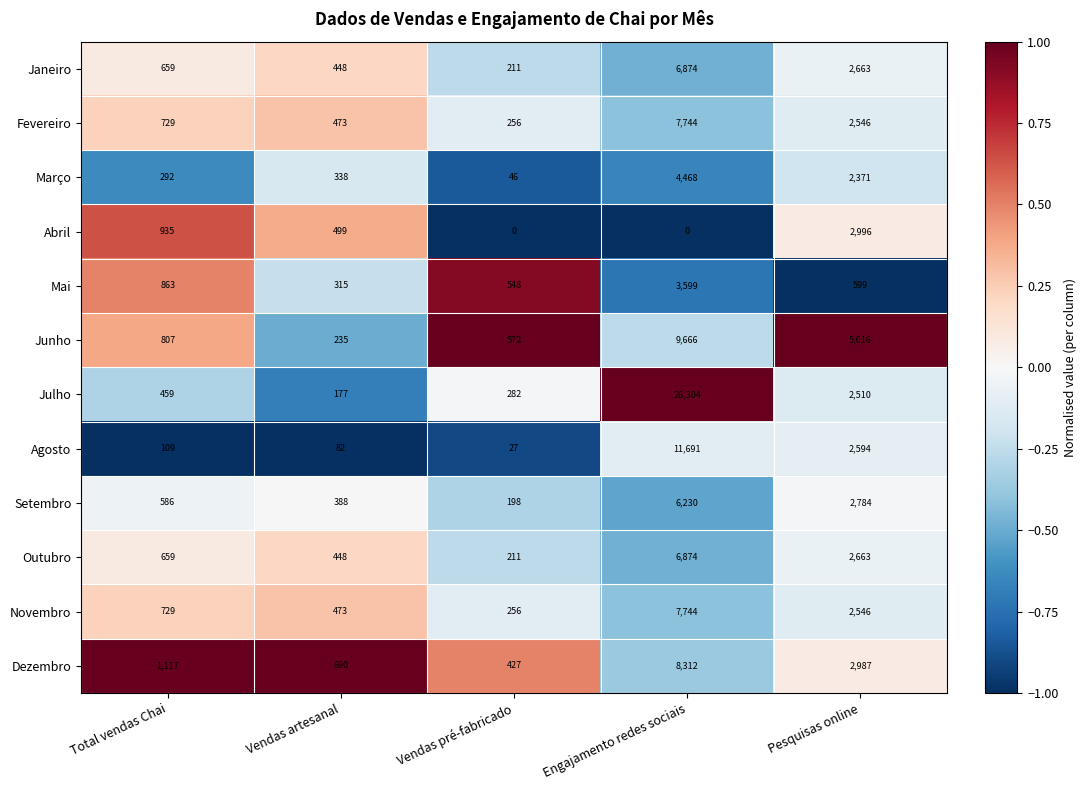

At which label is Janeiro closest to 3542?

Pesquisas online